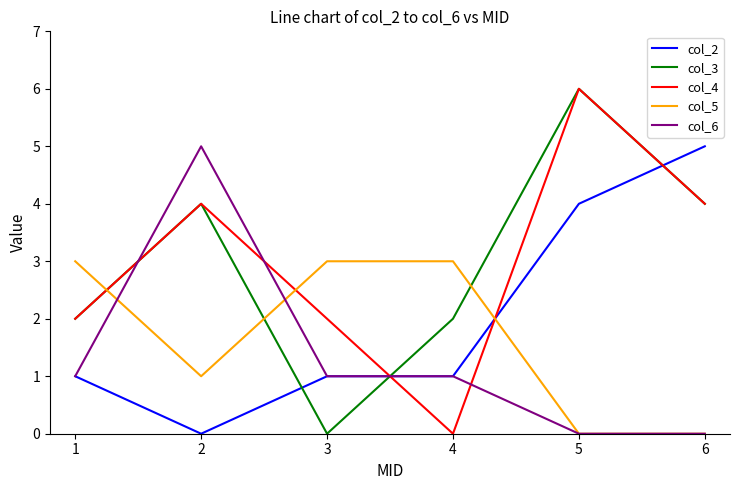

The value of col_4 at 5 is 3. True or false?

False